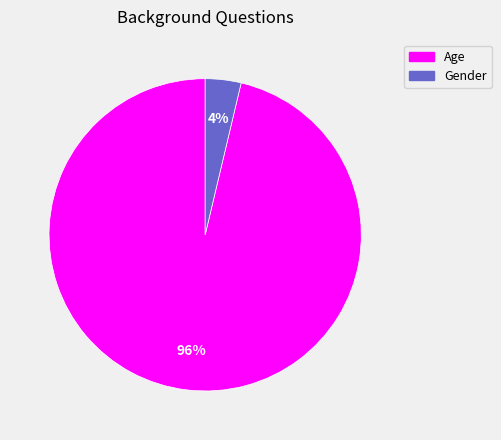

To the nearest percent, what is the combined percentage of Gender and Age?

100%